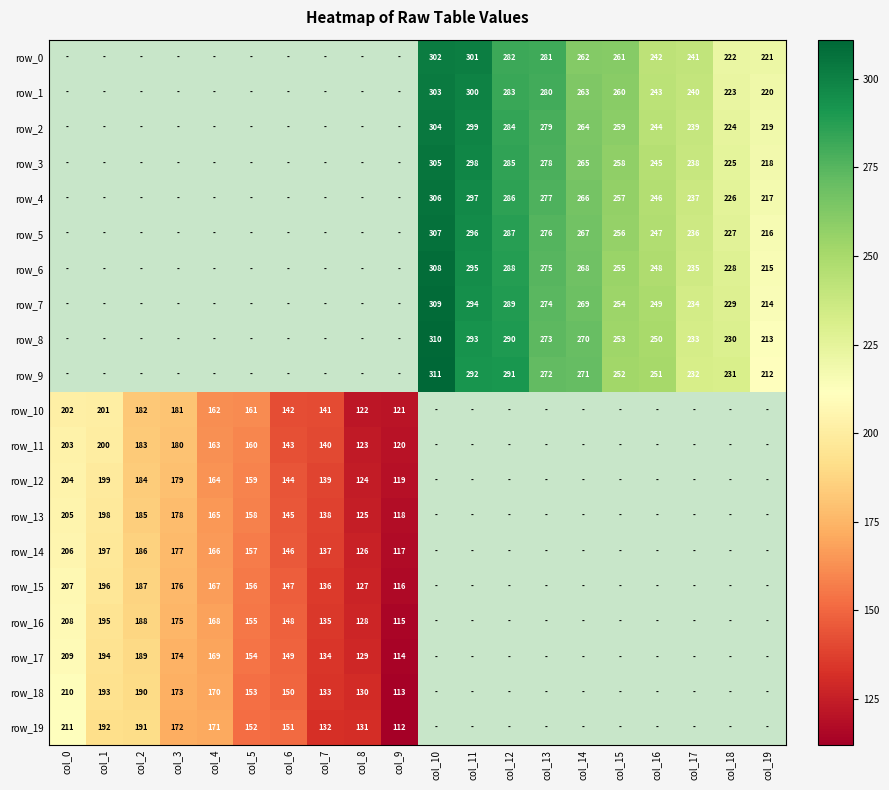

Is the value of row_1 at col_1 greater than the value of row_10 at col_4?

No